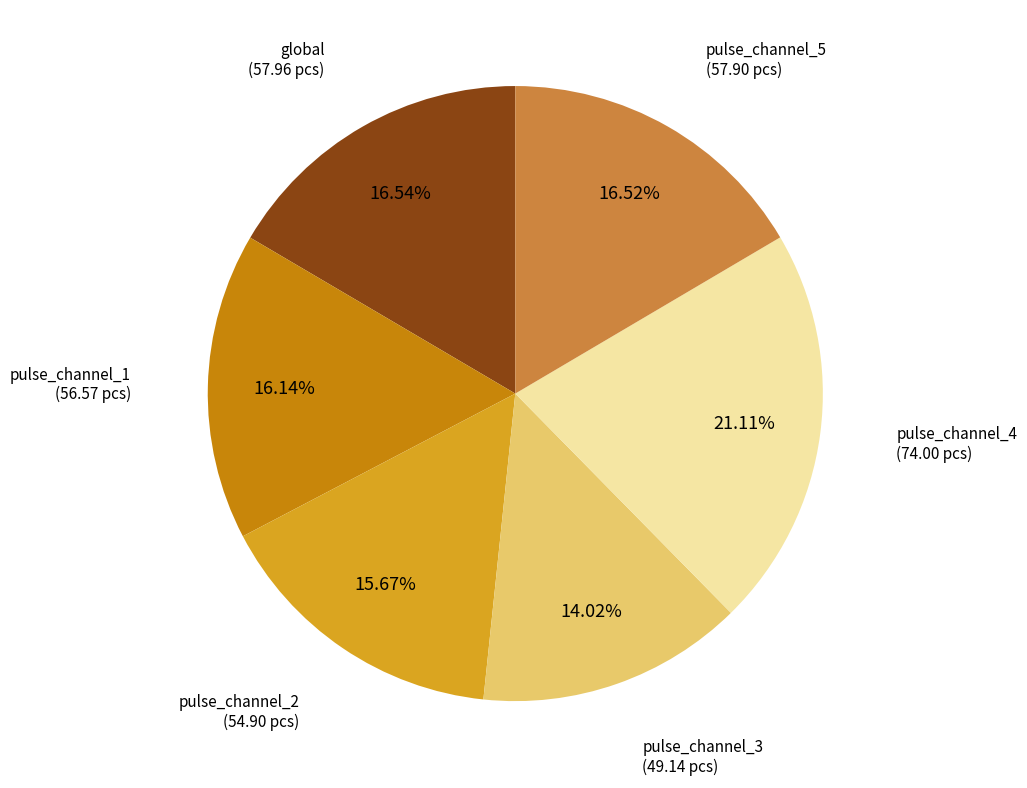

True or false: global accounts for 5% of the total.

False